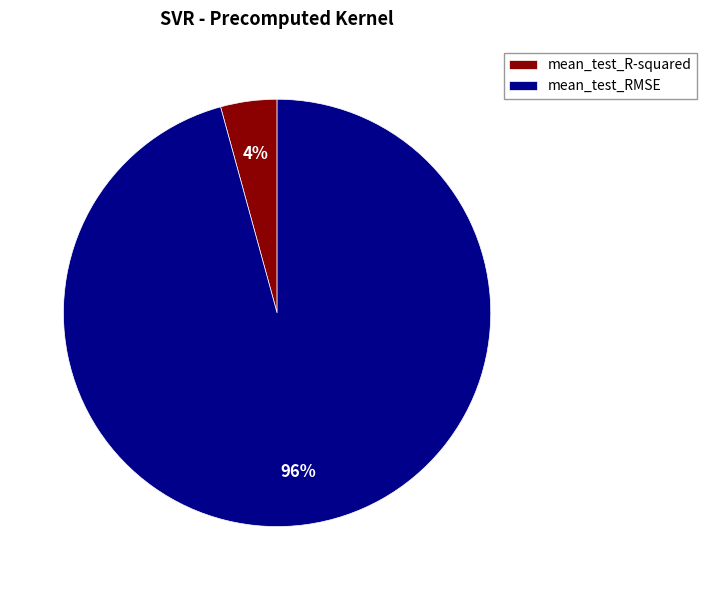

Is it true that mean_test_R-squared is 4% of the pie?

True